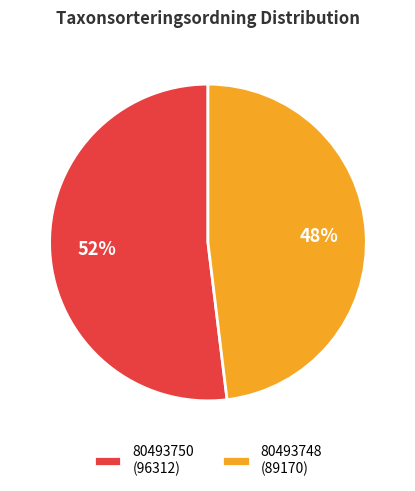

To the nearest percent, what percentage of the pie is 80493750?

52%